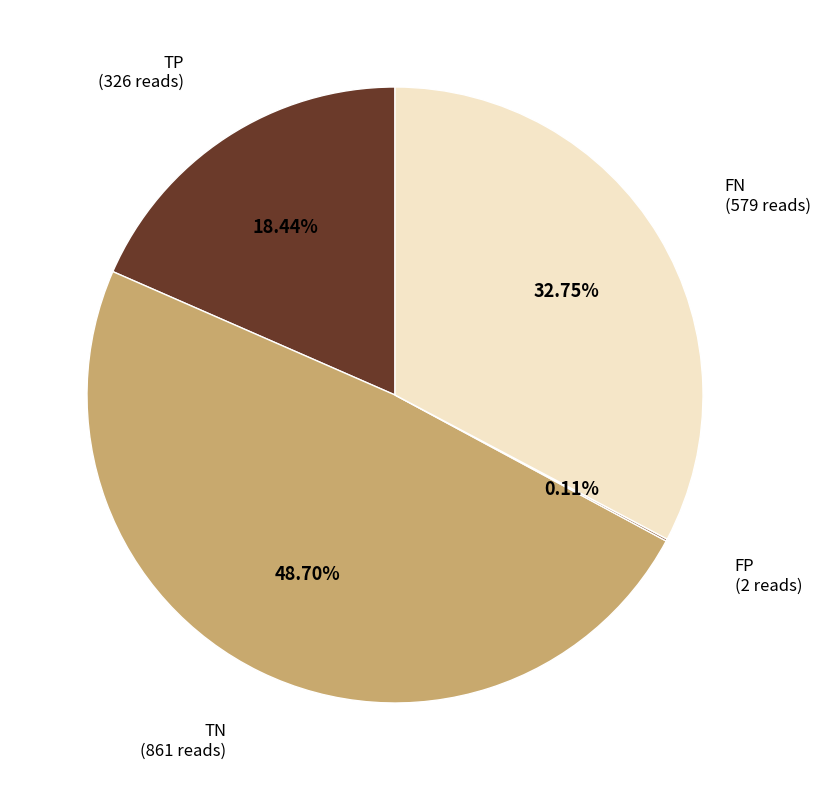

Approximately how many times larger is the value at TN compared to TP?

2.6